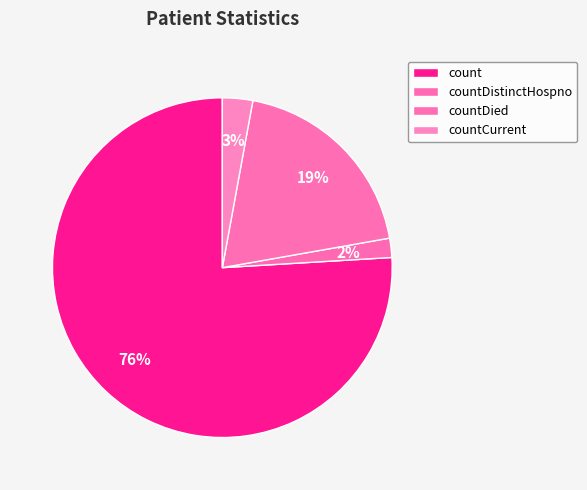

Rank the categories by value from lowest to highest.

countDistinctHospno, countCurrent, countDied, count